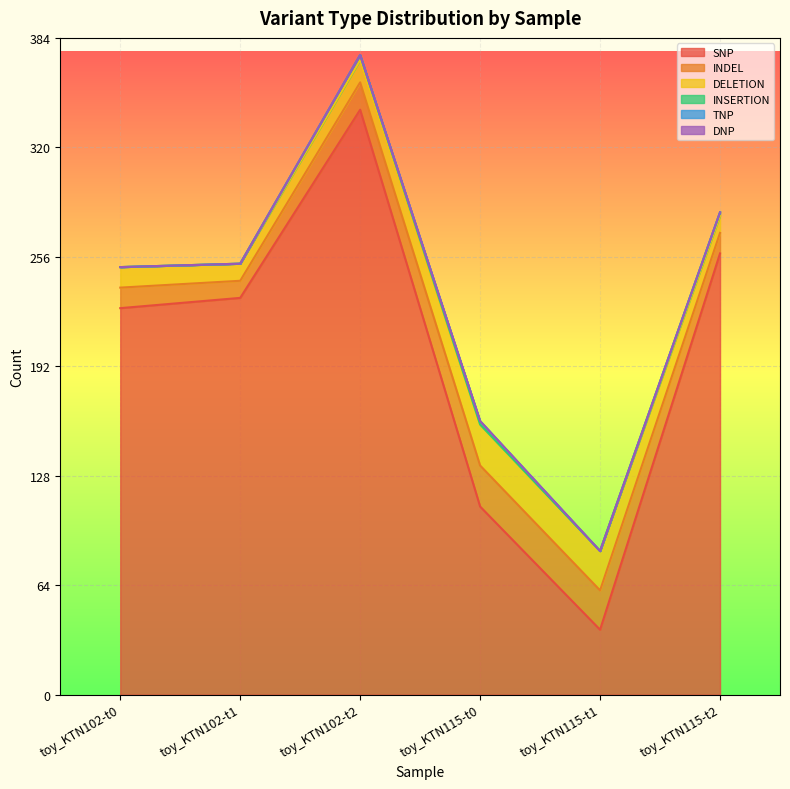

What is the sum of the INSERTION values at toy_KTN115-t1 and toy_KTN115-t2?

2